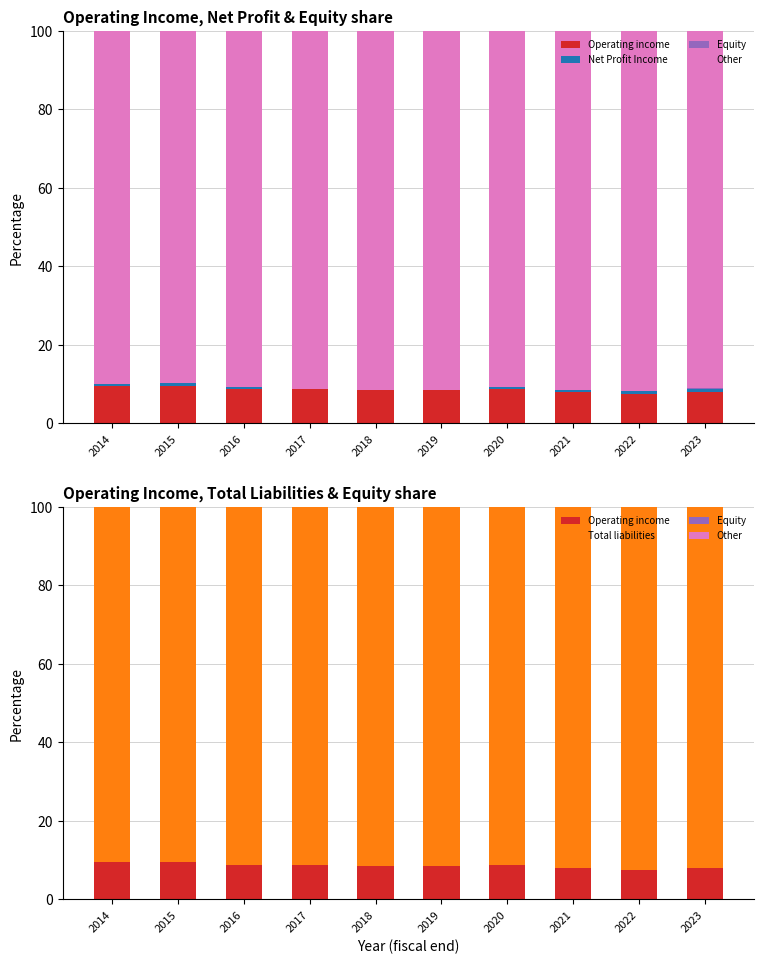

True or false: Total liabilities has a value of 93.8 at 2019.

True